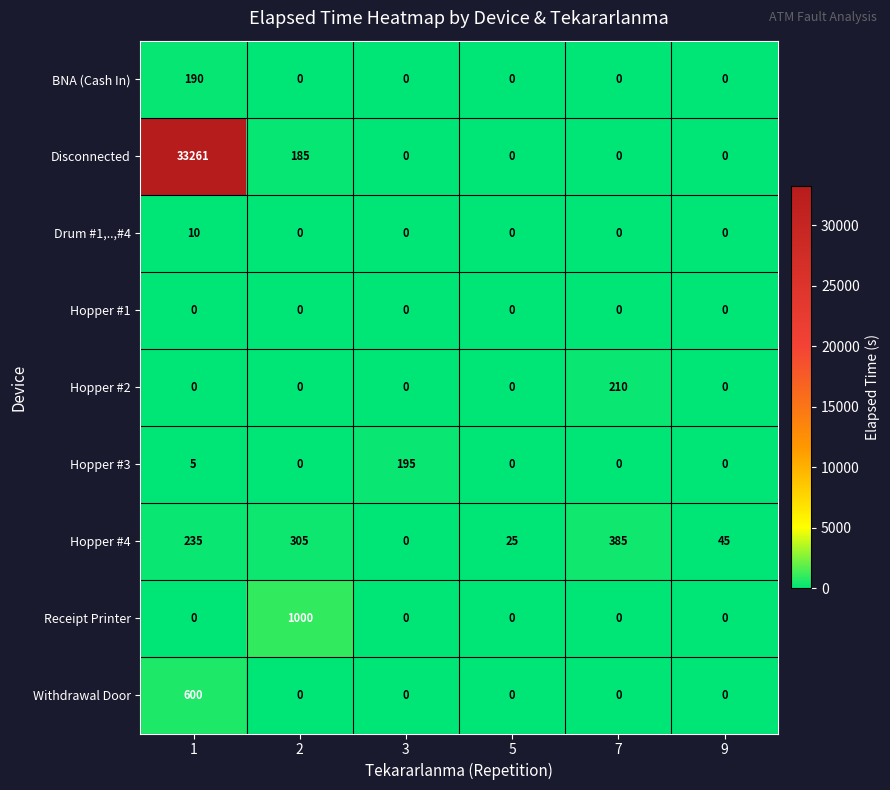

The Disconnected series shows 0 at 7. True or false?

True